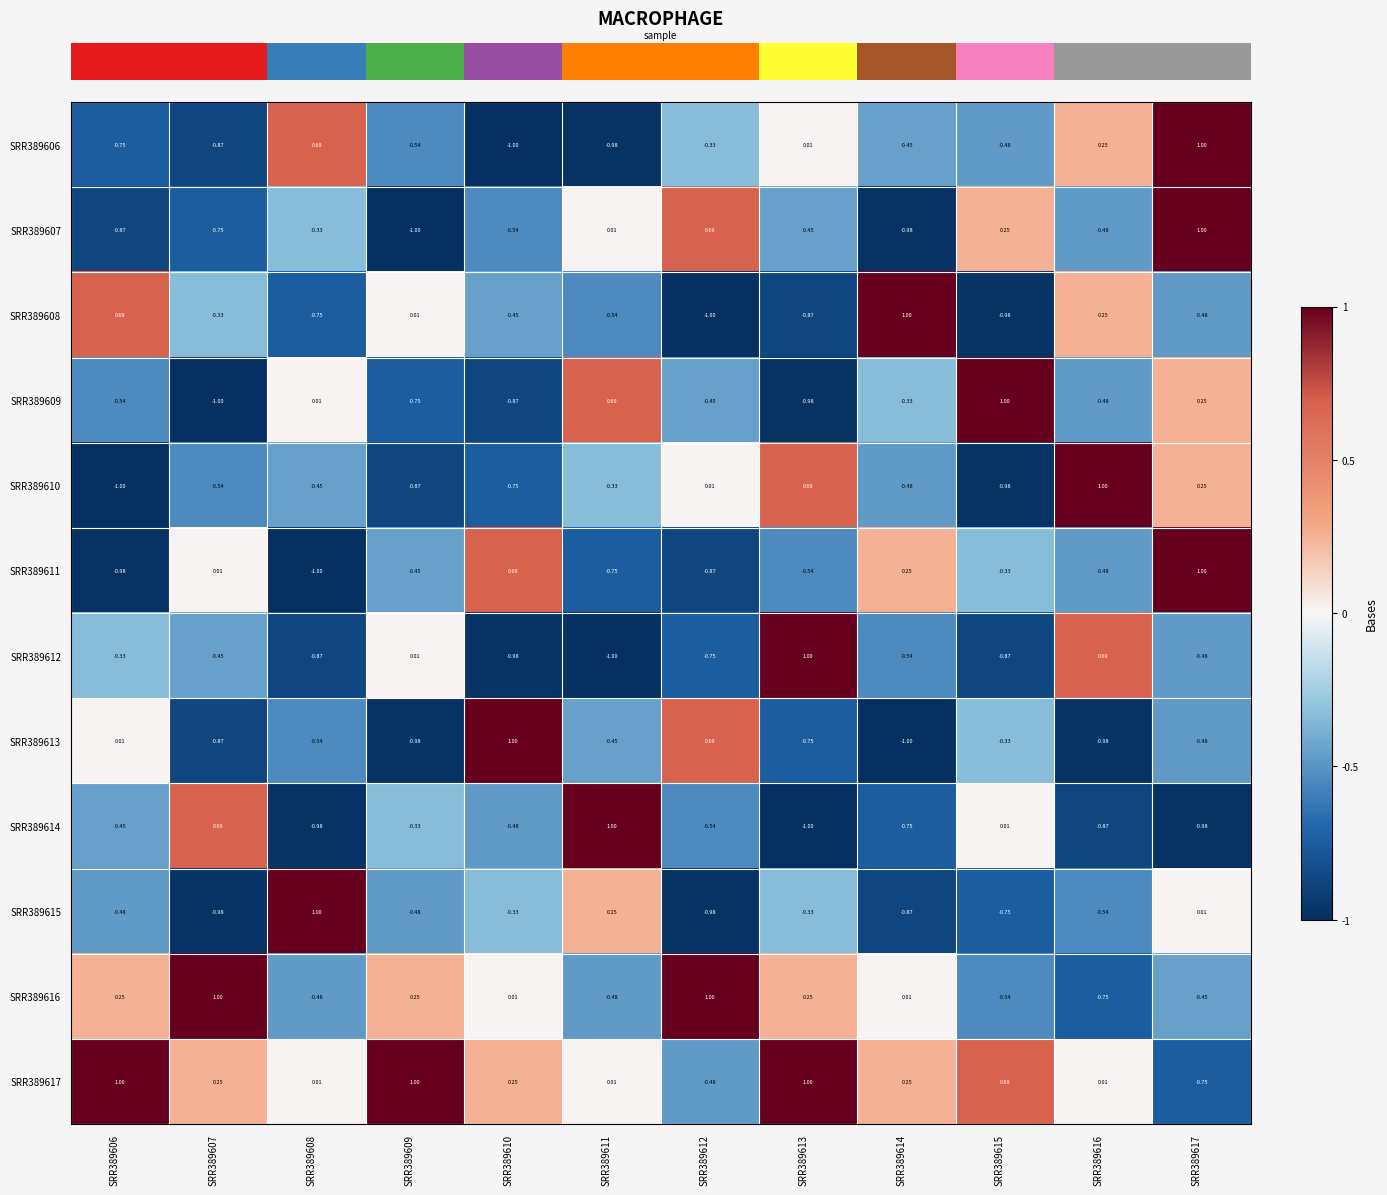

Is the value of SRR389614 at SRR389617 greater than the value of SRR389609 at SRR389609?

No